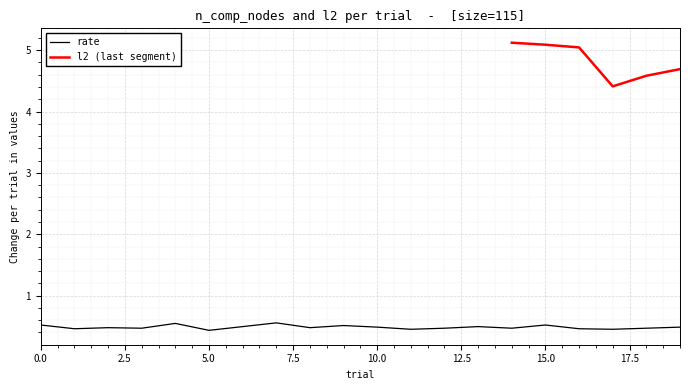

What is the difference between the maximum and minimum values?

0.1